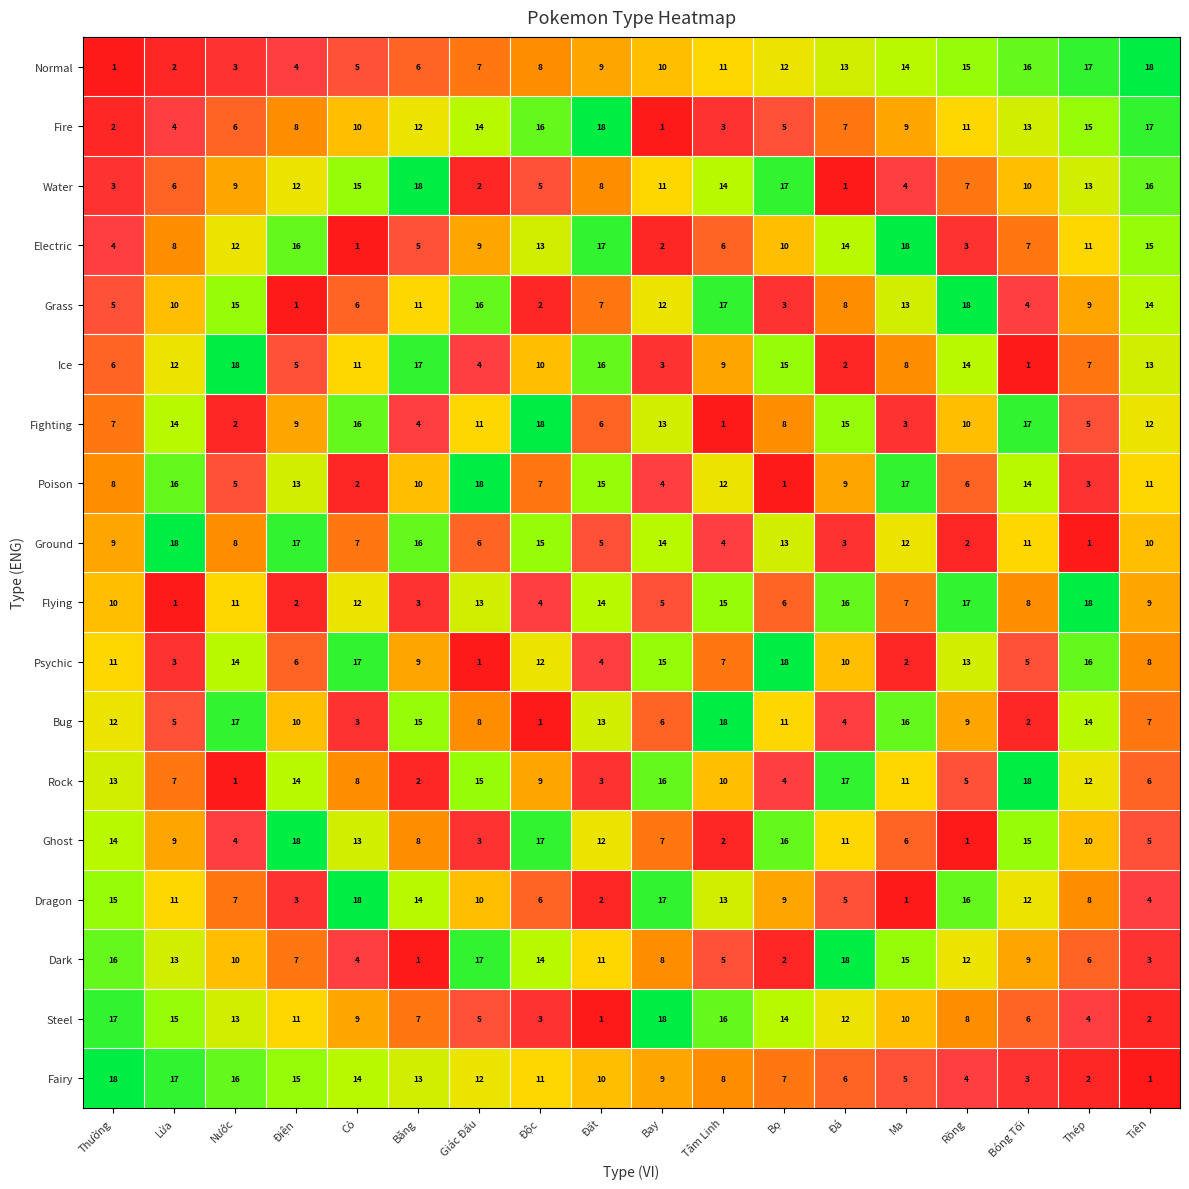

Rank the series at Đá from highest to lowest value.

Dark, Rock, Flying, Fighting, Electric, Normal, Steel, Ghost, Psychic, Poison, Grass, Fire, Fairy, Dragon, Bug, Ground, Ice, Water